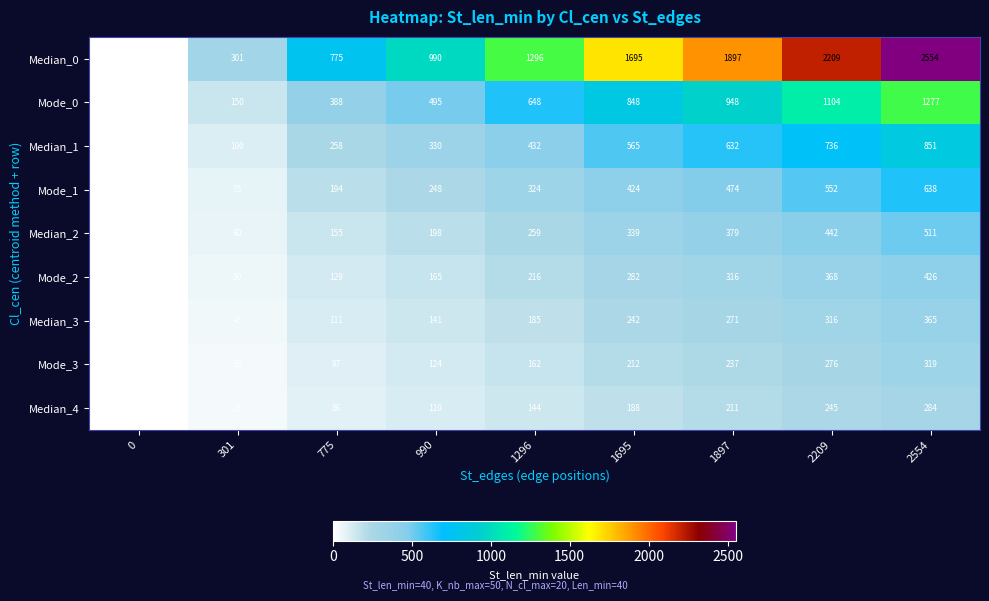

True or false: Mode_0 has a value of 706 at 2209.

False